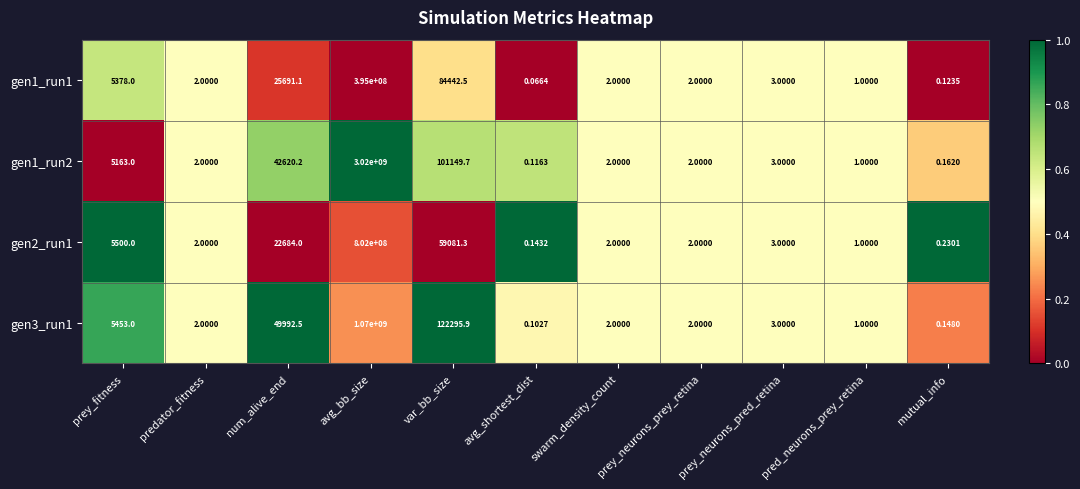

At which label does gen2_run1 reach its peak?

avg_bb_size